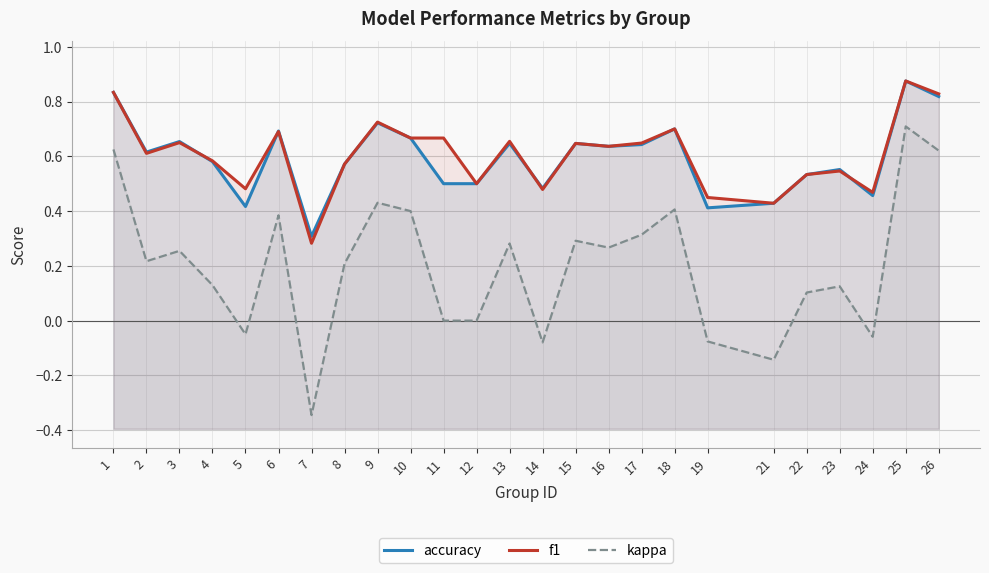

True or false: kappa and accuracy intersect in this chart.

False